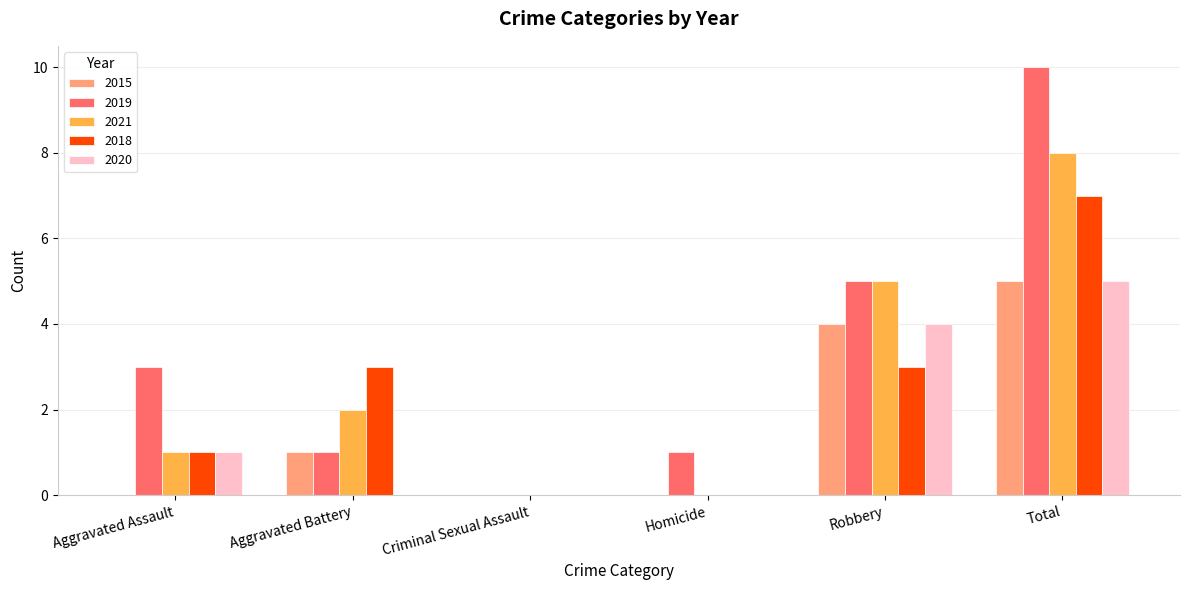

What value does the 2018 series have at Total?

7